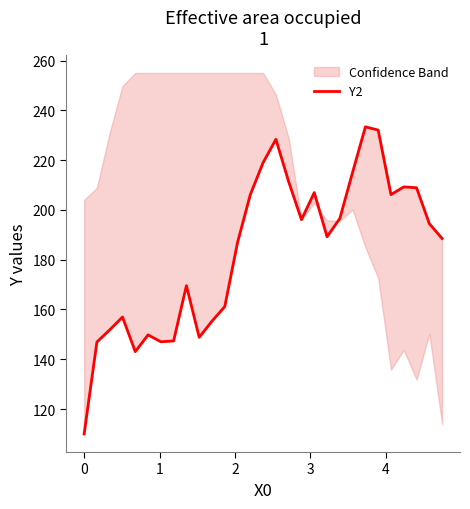

What is the smallest value displayed?

110.0